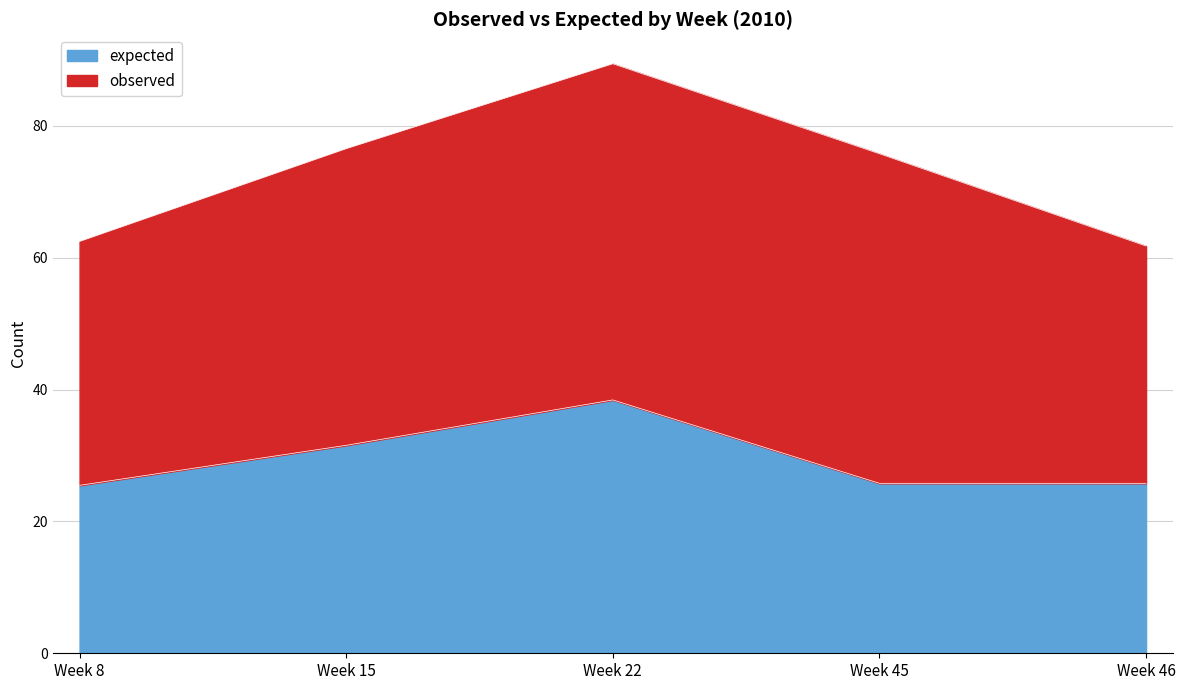

Is it true that the value at Week 22 is 38.4?

True